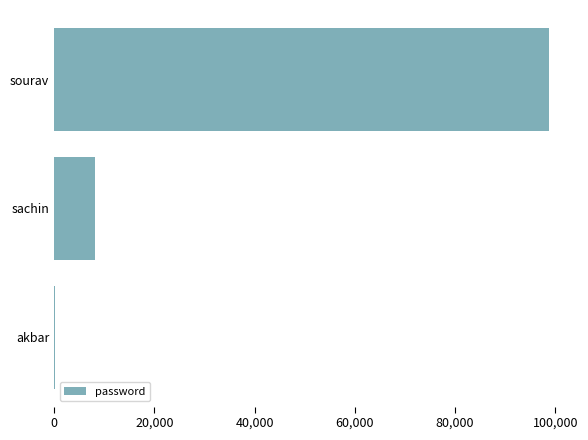

Is it true that the value at sachin is 8070?

True